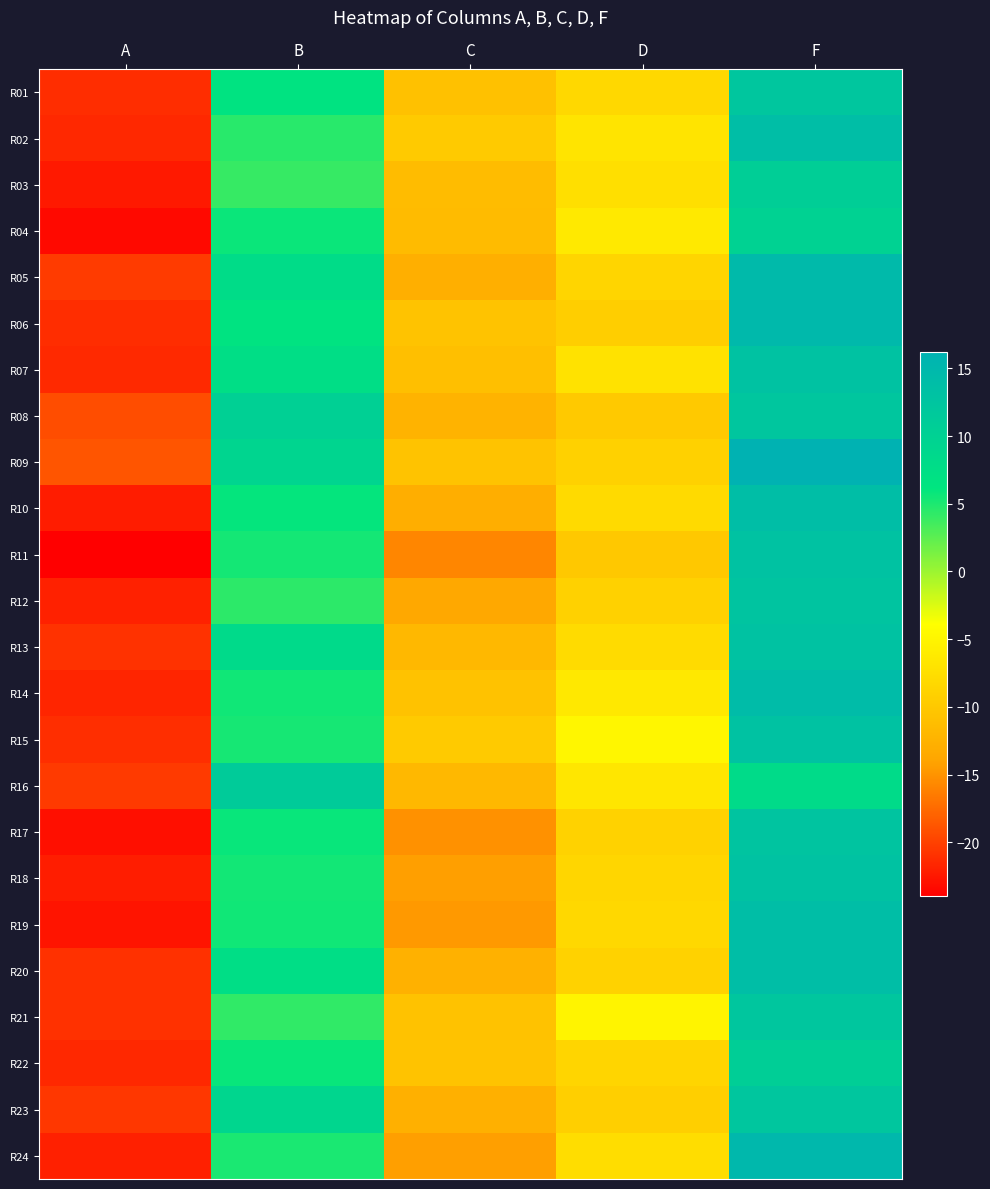

Reading left to right, list all the values displayed in this chart.

R01: A=-21.2	B=6.6	C=-10.8	D=-8.2	F=12.3
R02: A=-21.5	B=4.5	C=-9.8	D=-6.8	F=13.9
R03: A=-22.4	B=4.0	C=-11.3	D=-7.4	F=10.8
R04: A=-23.4	B=5.7	C=-11.5	D=-6.3	F=10.0
R05: A=-20.4	B=7.9	C=-12.9	D=-8.6	F=14.7
R06: A=-21.2	B=6.6	C=-10.6	D=-9.3	F=14.8
R07: A=-21.5	B=7.5	C=-11.0	D=-7.1	F=12.9
R08: A=-19.2	B=10.2	C=-12.3	D=-9.9	F=12.3
R09: A=-18.8	B=9.3	C=-10.6	D=-8.9	F=16.2
R10: A=-22.2	B=6.0	C=-13.0	D=-8.0	F=13.9
R11: A=-24.0	B=5.4	C=-15.8	D=-10.1	F=13.0
R12: A=-21.9	B=4.4	C=-13.6	D=-8.9	F=12.6
R13: A=-20.9	B=8.3	C=-11.9	D=-8.0	F=13.0
R14: A=-21.7	B=5.5	C=-10.7	D=-6.4	F=14.1
R15: A=-21.1	B=5.3	C=-9.8	D=-4.8	F=13.2
R16: A=-20.4	B=11.2	C=-11.8	D=-6.6	F=8.2
R17: A=-23.1	B=5.8	C=-15.2	D=-8.9	F=12.5
R18: A=-22.1	B=5.4	C=-14.3	D=-8.5	F=13.1
R19: A=-22.7	B=5.5	C=-14.7	D=-8.1	F=13.7
R20: A=-21.0	B=7.5	C=-12.6	D=-8.9	F=13.8
R21: A=-20.9	B=4.3	C=-10.7	D=-5.1	F=12.2
R22: A=-21.6	B=5.8	C=-10.6	D=-8.5	F=10.7
R23: A=-20.6	B=9.1	C=-12.7	D=-9.2	F=12.2
R24: A=-22.0	B=5.1	C=-14.3	D=-7.7	F=15.0